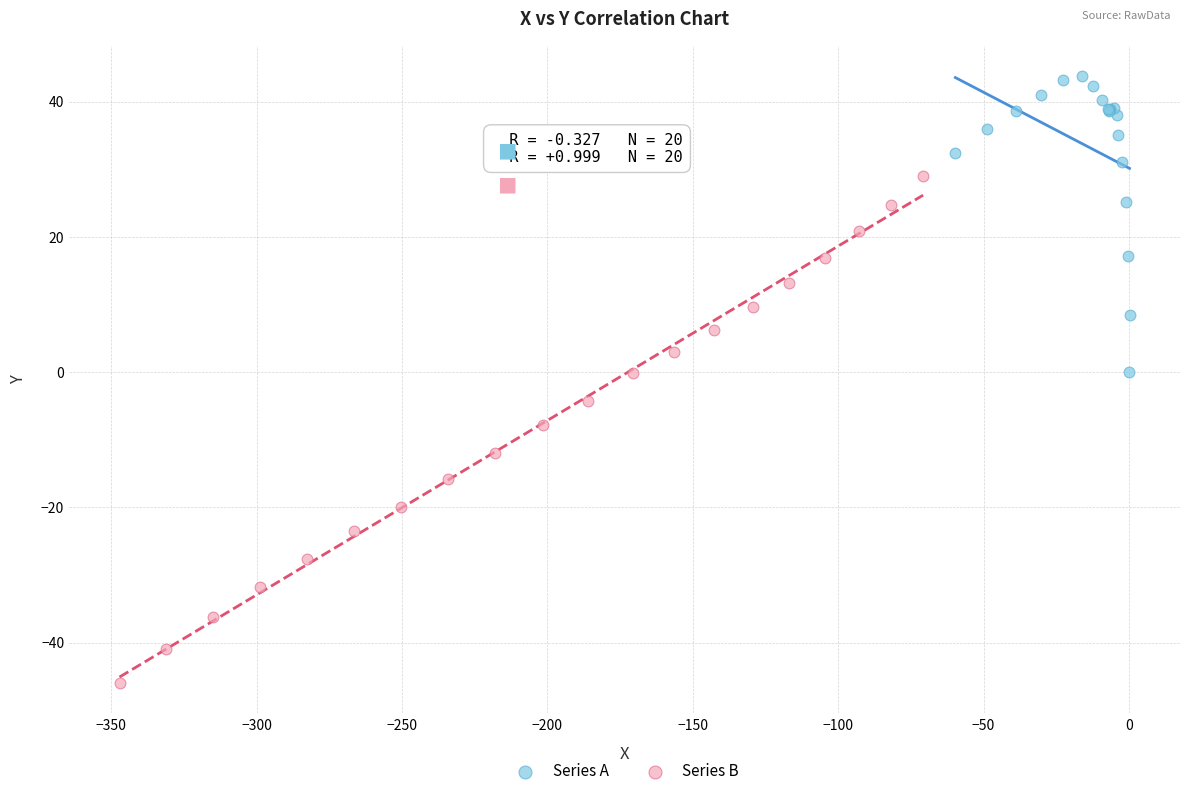

Which series contains the lowest Y value?

Series B